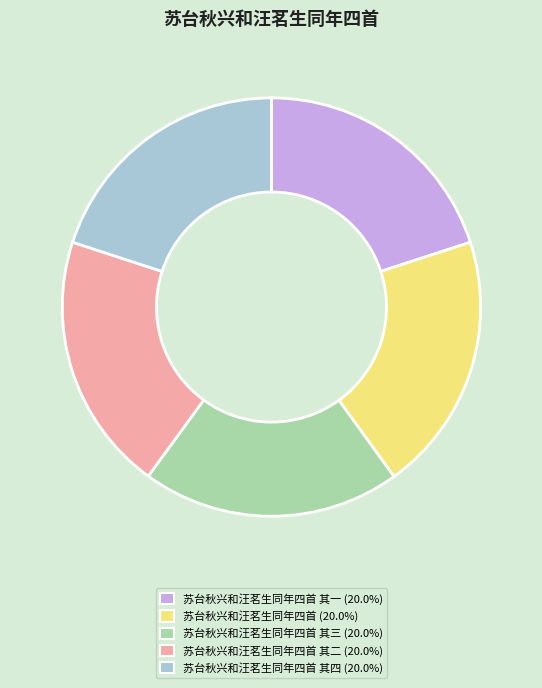

Is there any slice that represents more than half of the pie?

No